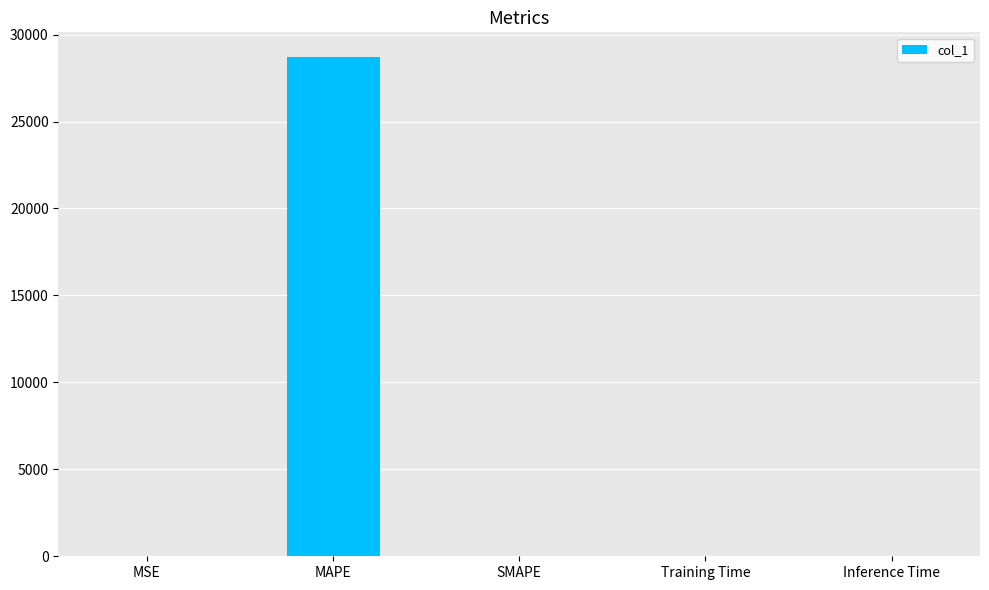

What is the greatest value displayed?

28694.5